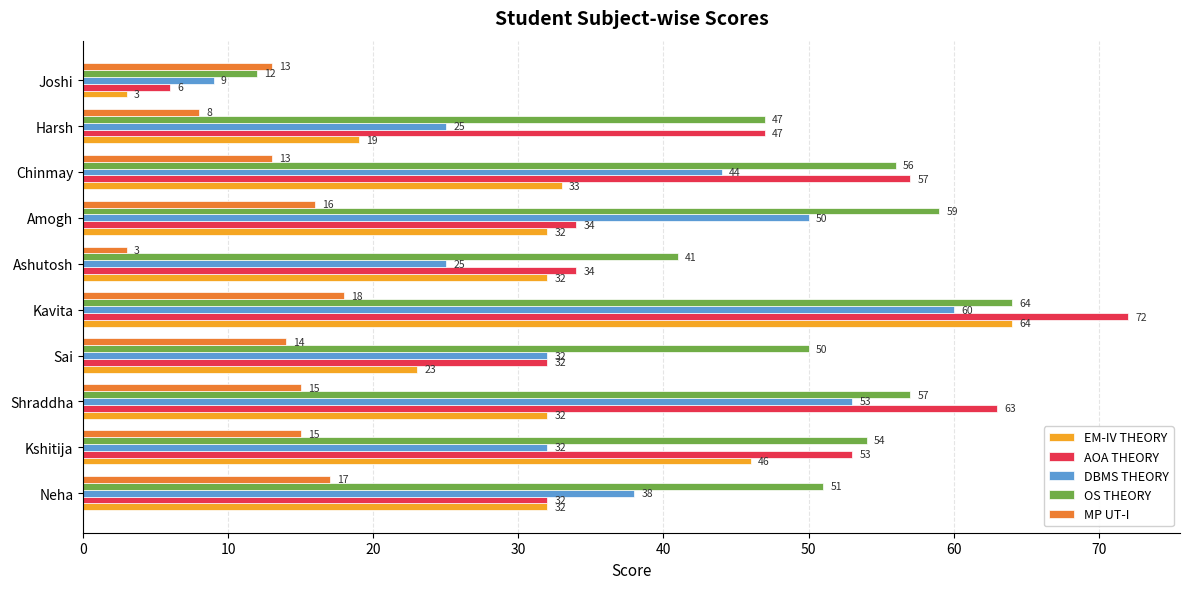

Which series has the widest spread of values?

AOA THEORY